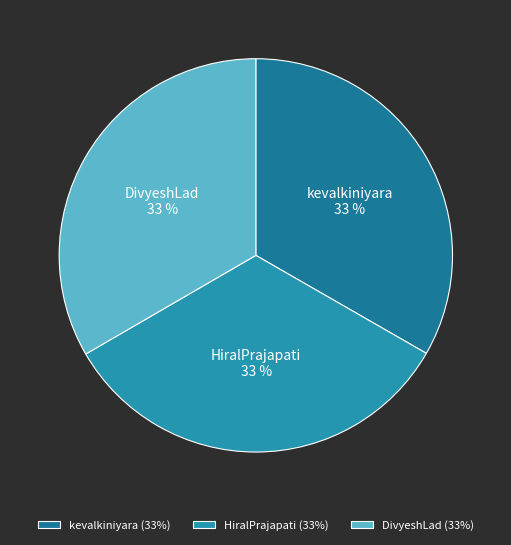

Count the number of slices in the pie.

3